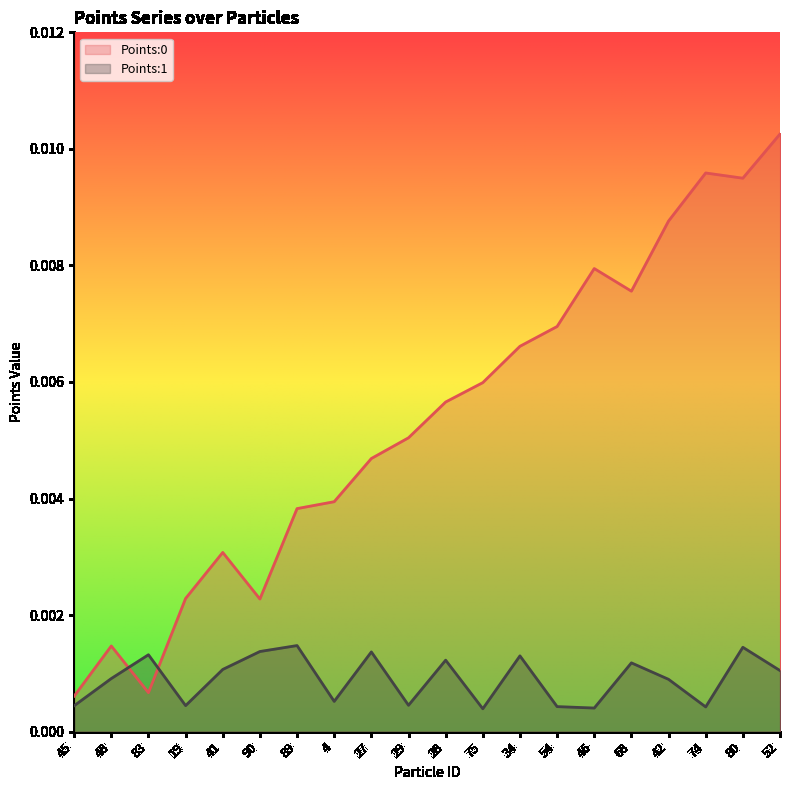

Where is the first local minimum for Points:0?

83